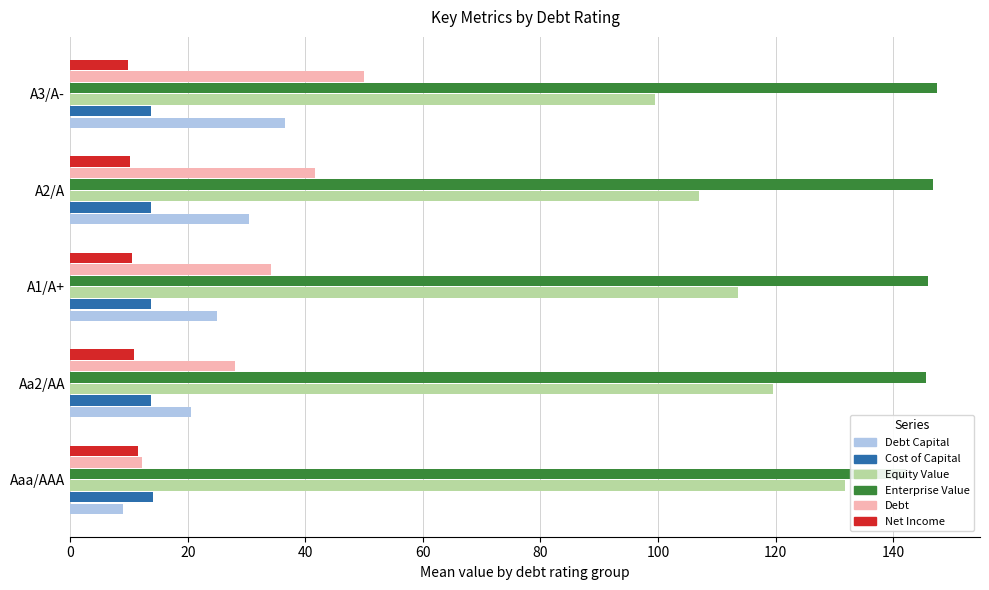

At how many categories does at least one series exceed 34?

5